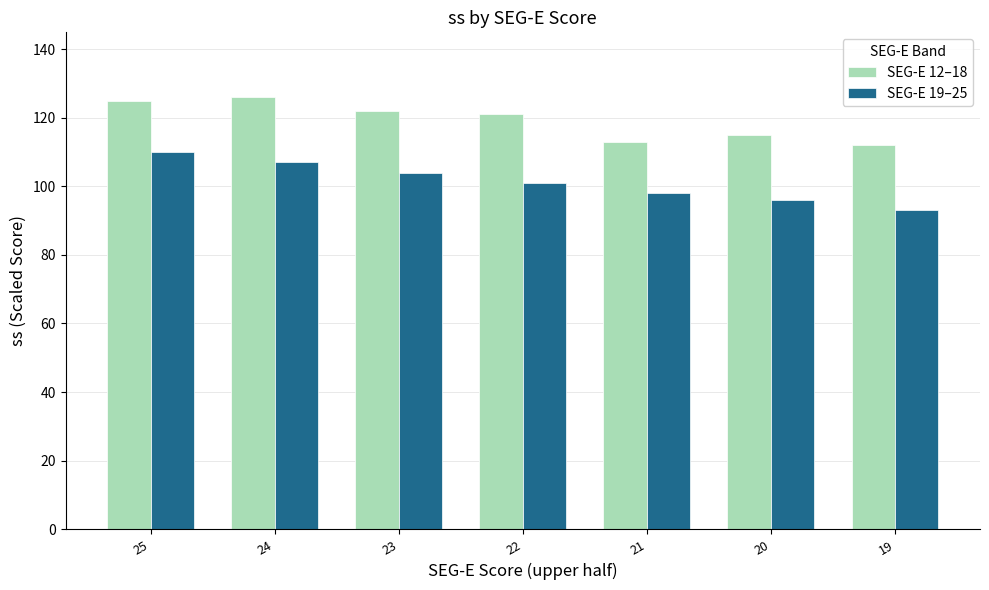

What is the value of the SEG-E 19–25 bar at the 5th from the left?

98